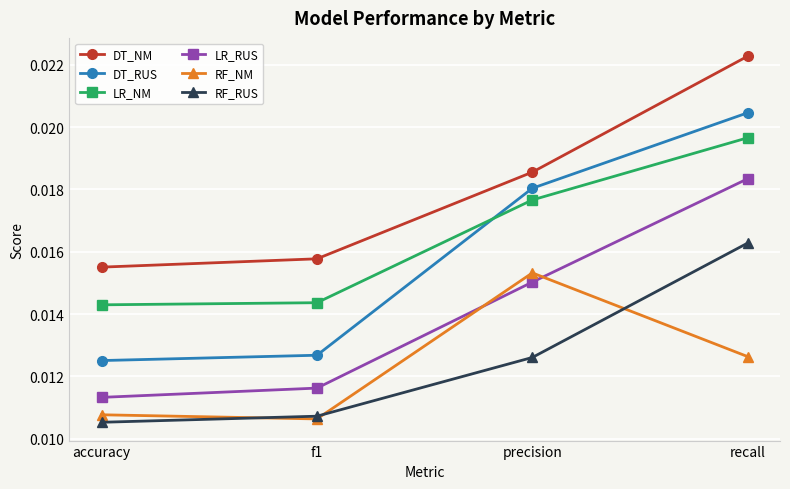

At recall, list the series in order from smallest to largest.

RF_NM, RF_RUS, LR_RUS, LR_NM, DT_RUS, DT_NM